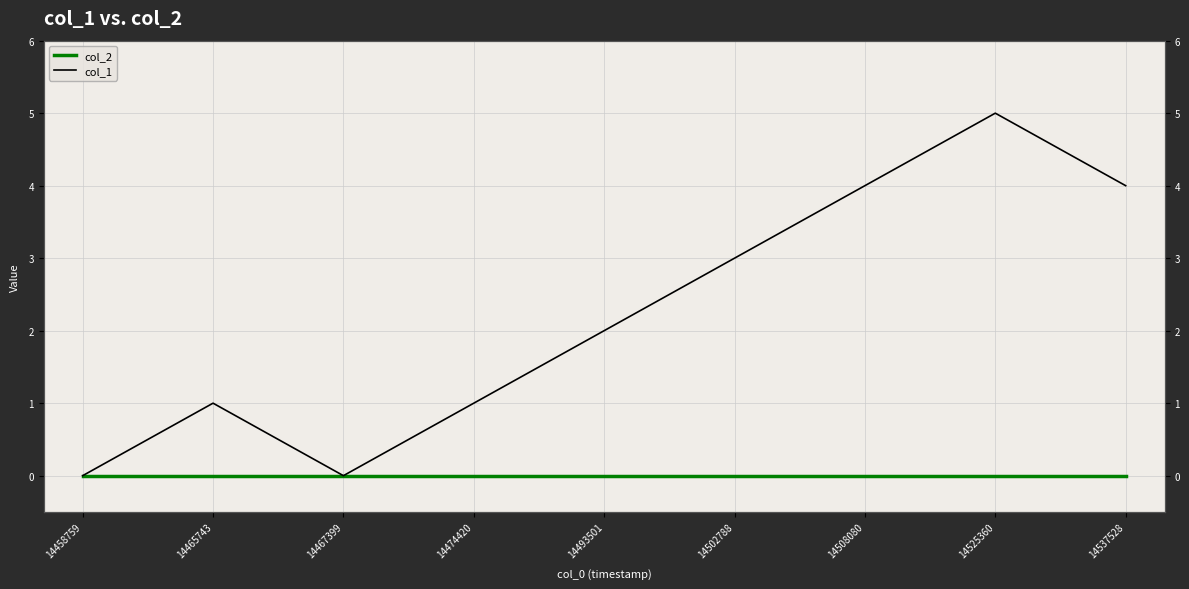

Which series has the largest total across all categories?

col_1